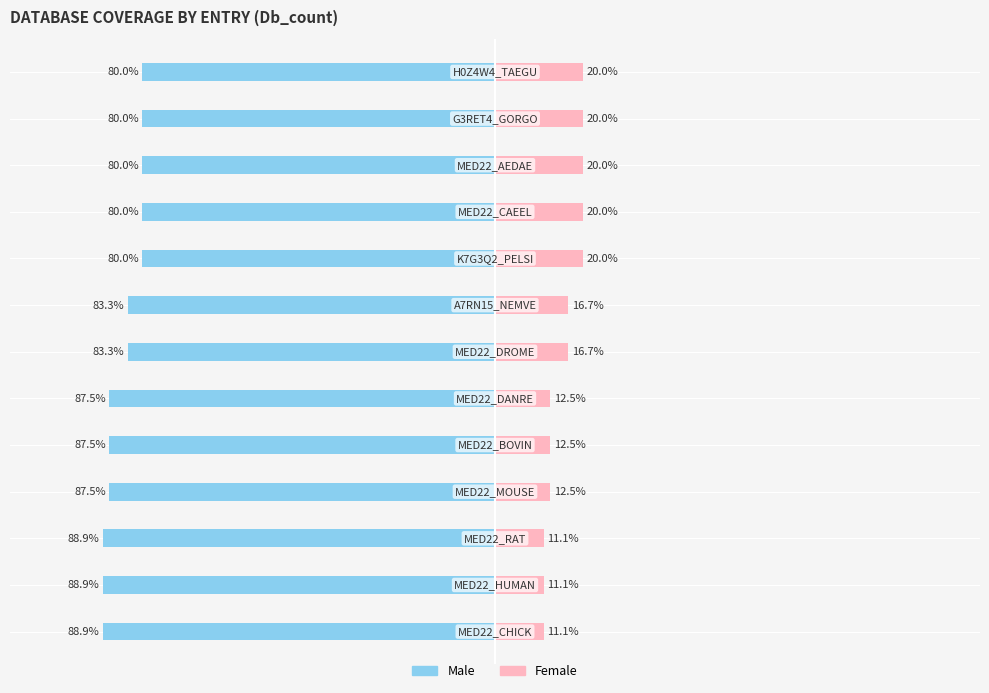

The value of Female at 10 is 20.0. True or false?

True